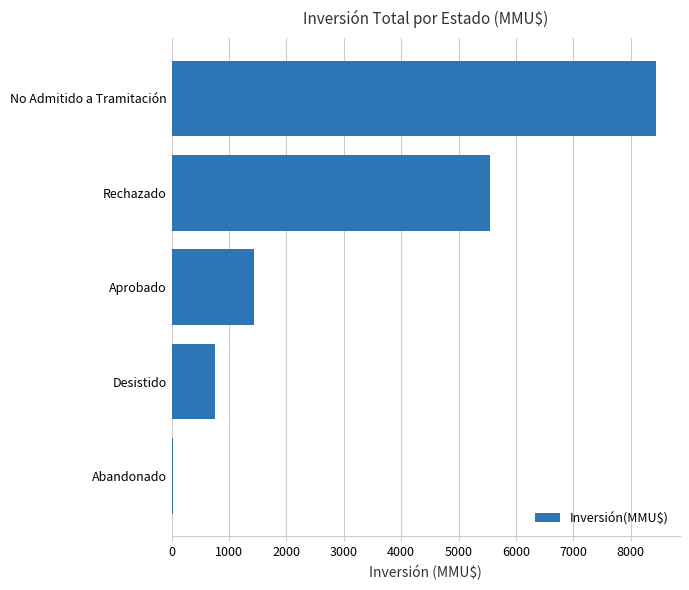

How many values are below 1440?

2